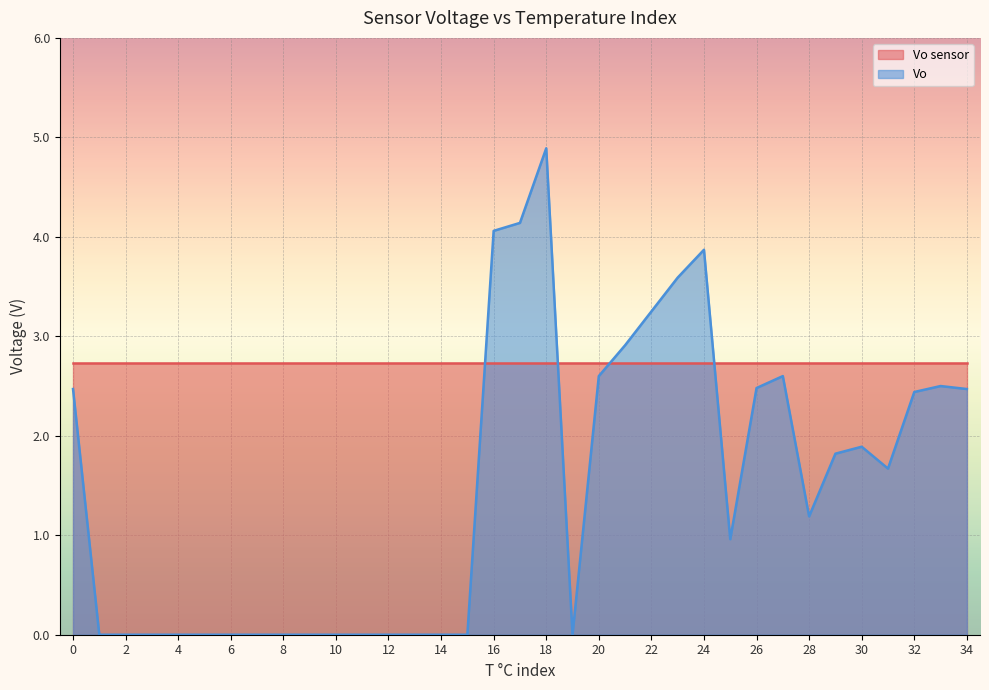

What is the sum of all values?

51.8